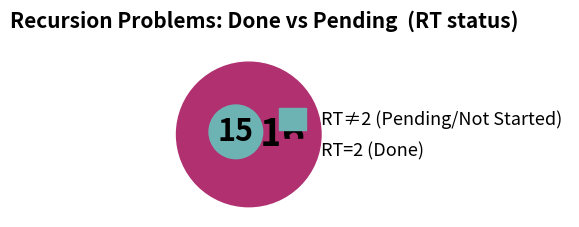

What portion of the pie excludes pepcode?

95.6%